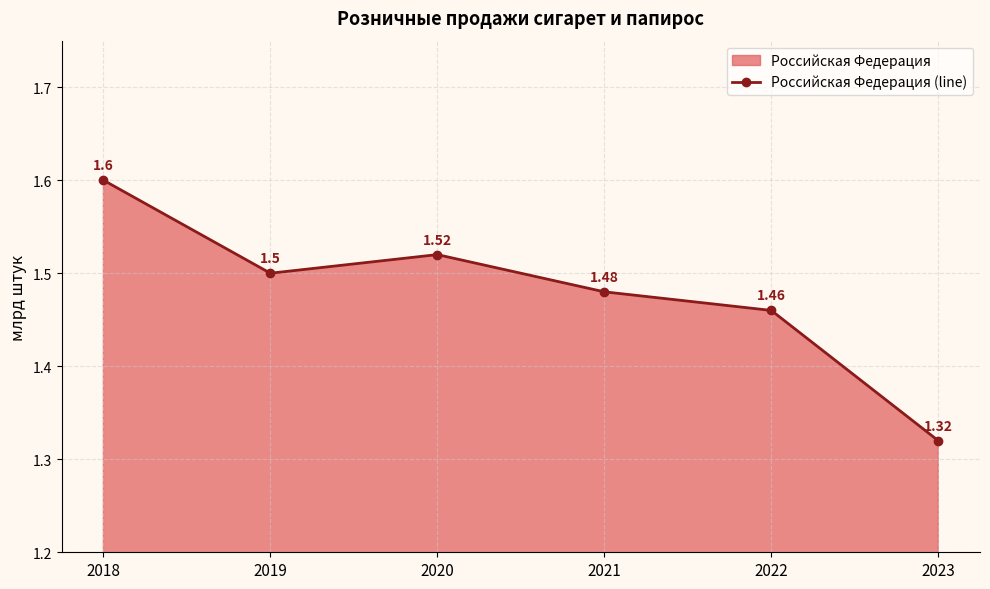

How many interior local valleys (lower than both neighbors) does the data have?

1